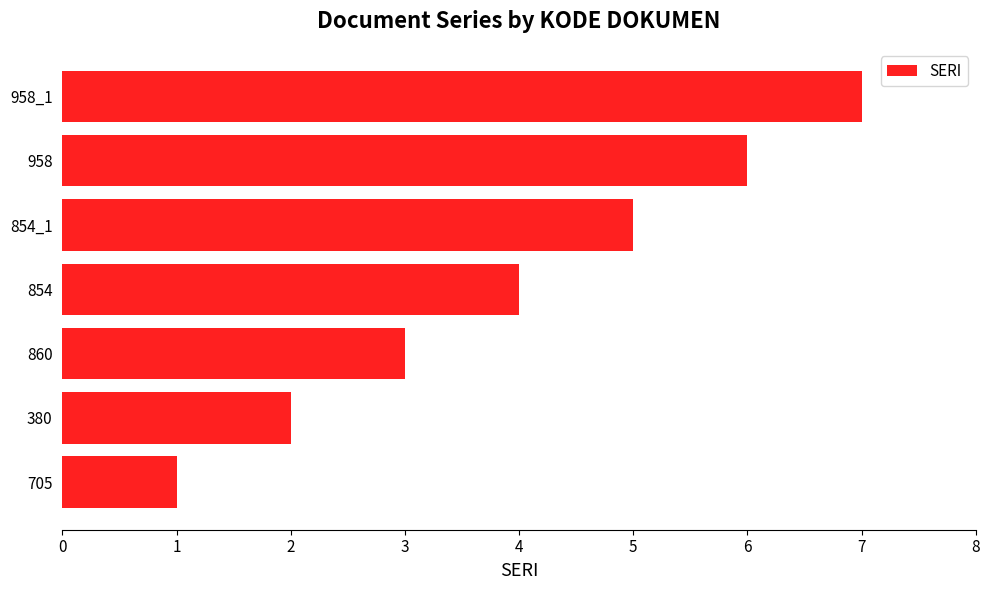

What is the maximum value shown in the chart?

7